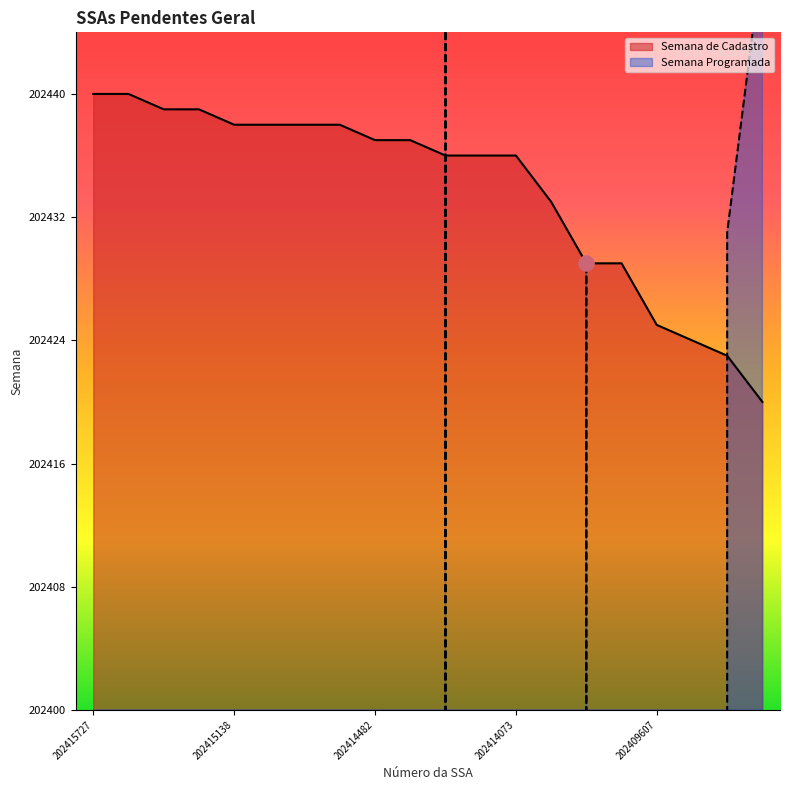

Which series contains the lowest Y value?

Semana Programada